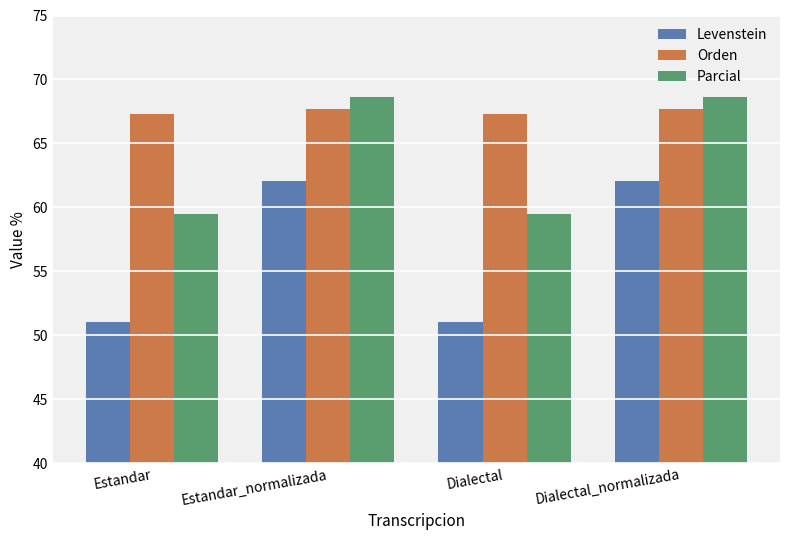

Reading right to left, list all the values displayed in this chart.

Levenstein: 62.1	51.1	62.1	51.1
Orden: 67.7	67.3	67.7	67.3
Parcial: 68.6	59.5	68.6	59.5